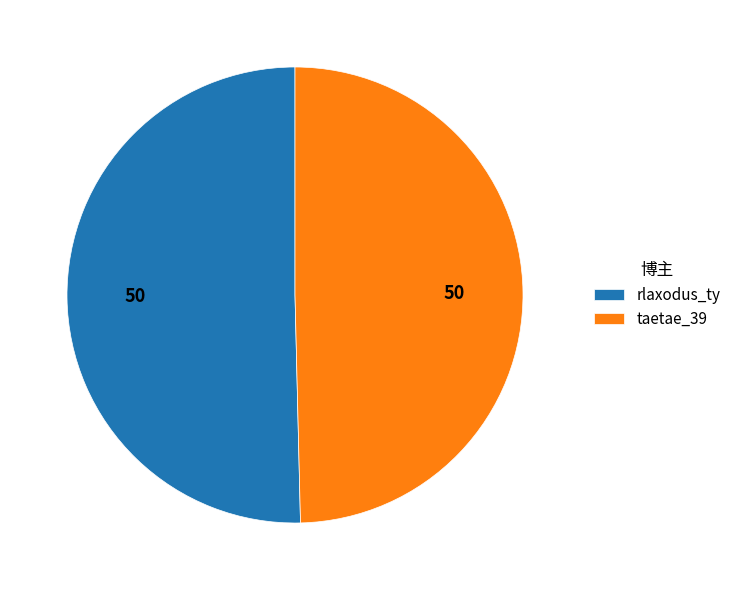

Which slice is the largest?

rlaxodus_ty